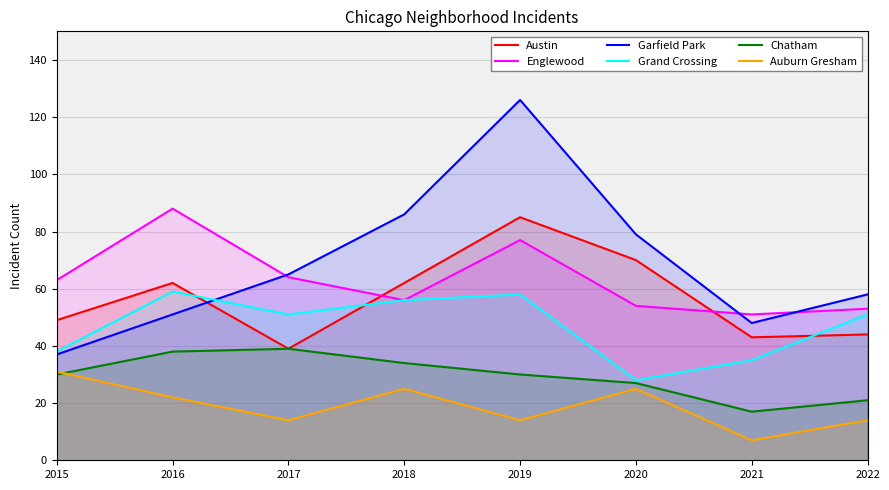

The Grand Crossing series shows 59 at 2016. True or false?

True